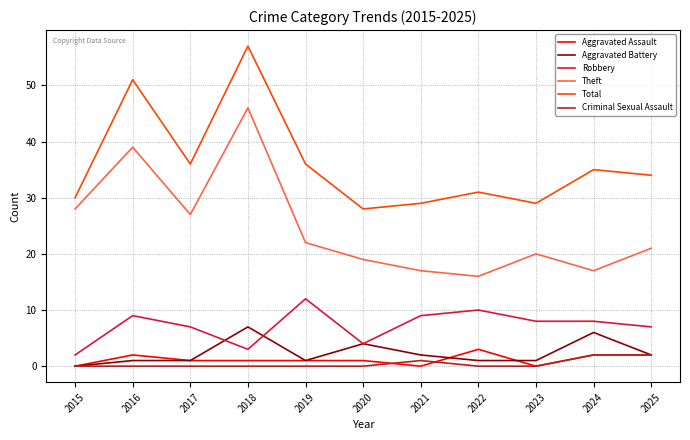

Count the number of categories in the chart.

11